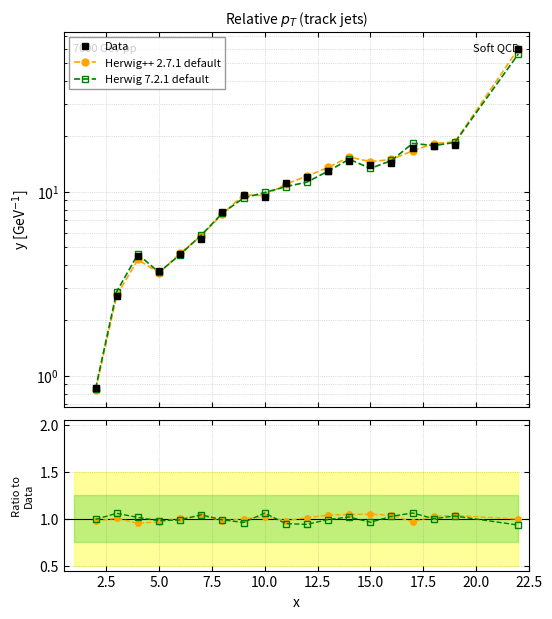

How many distinct data groups are displayed?

3